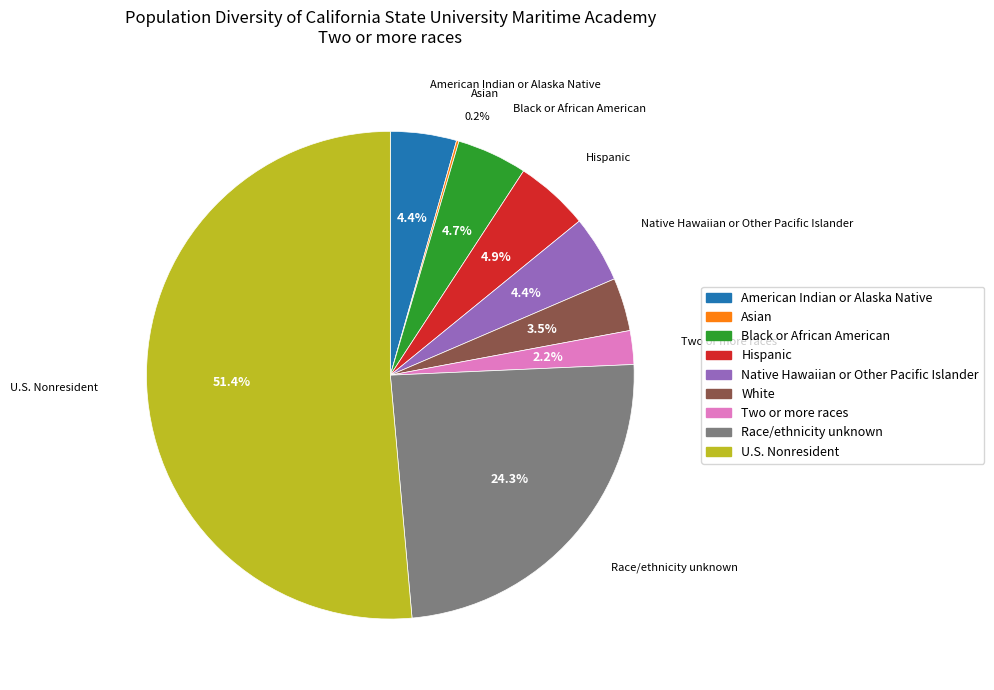

Is there any slice that represents more than half of the pie?

Yes